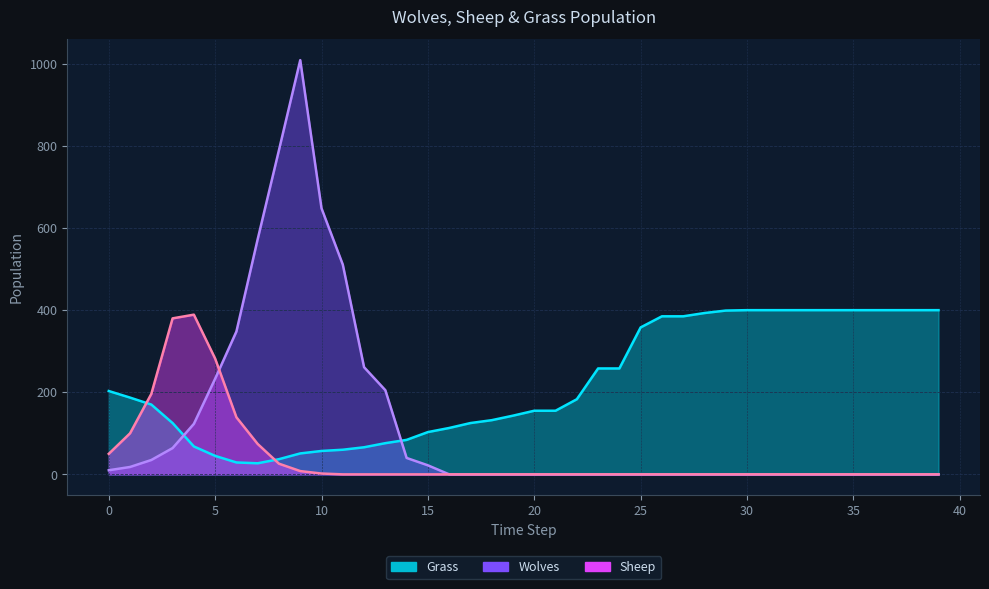

Reading right to left, what are all the values shown in this chart?

Grass: 39=400	38=400	37=400	36=400	35=400	34=400	33=400	32=400	31=400	30=400	29=399	28=393	27=385	26=385	25=358	24=258	23=258	22=183	21=155	20=155	19=143	18=132	17=125	16=113	15=103	14=84	13=76	12=66	11=60	10=57	9=51	8=37	7=27	6=29	5=45	4=68	3=125	2=170	1=187	0=203
Wolves: 39=0	38=0	37=0	36=0	35=0	34=0	33=0	32=0	31=0	30=0	29=0	28=0	27=0	26=0	25=0	24=0	23=0	22=0	21=0	20=0	19=0	18=0	17=0	16=0	15=22	14=40	13=205	12=261	11=511	10=648	9=1009	8=790	7=573	6=348	5=233	4=123	3=64	2=35	1=18	0=10
Sheep: 39=0	38=0	37=0	36=0	35=0	34=0	33=0	32=0	31=0	30=0	29=0	28=0	27=0	26=0	25=0	24=0	23=0	22=0	21=0	20=0	19=0	18=0	17=0	16=0	15=0	14=0	13=0	12=0	11=0	10=2	9=8	8=26	7=74	6=139	5=282	4=389	3=380	2=196	1=100	0=50